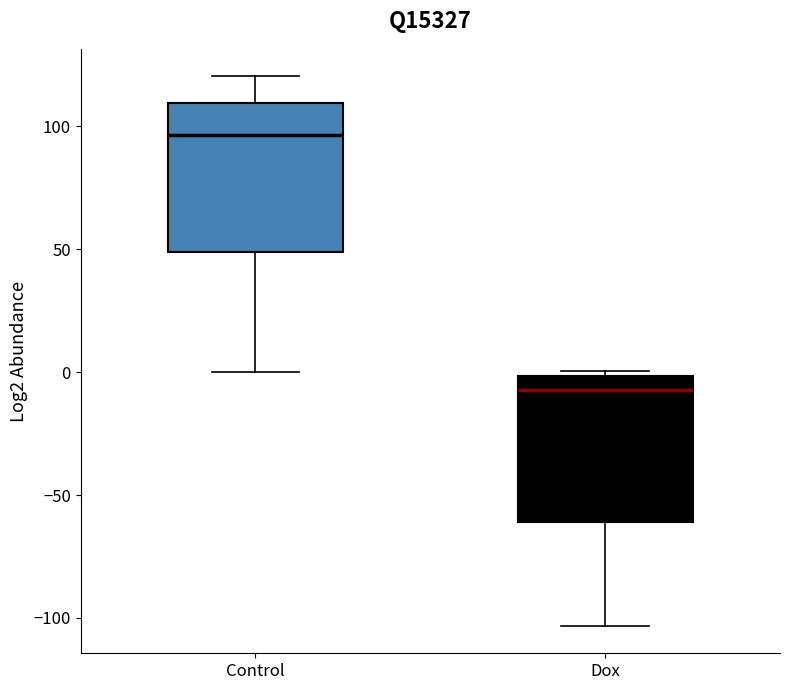

Which box has the lowest median line?

Dox